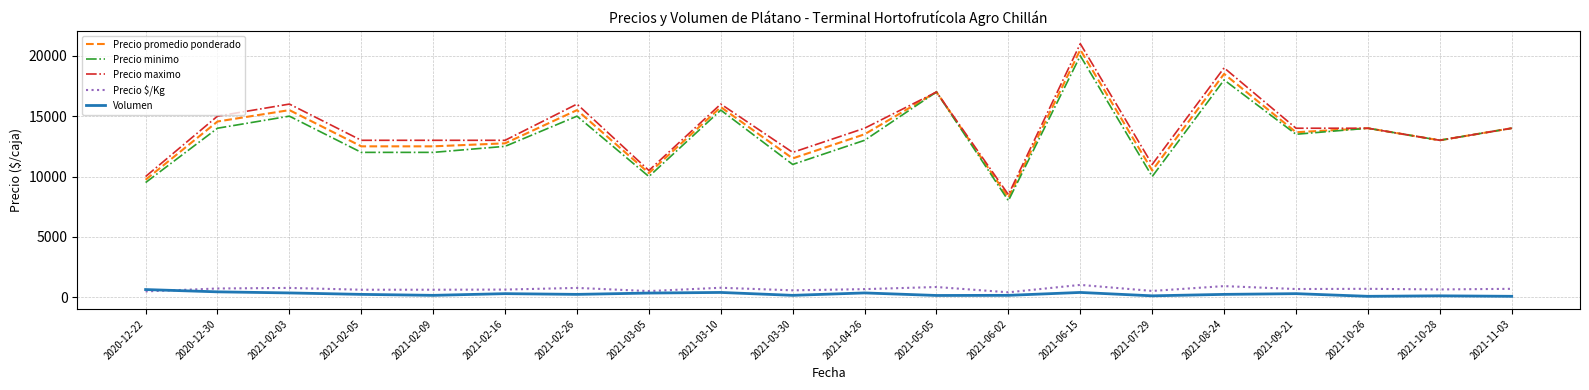

True or false: Precio minimo and Precio $/Kg intersect in this chart.

False